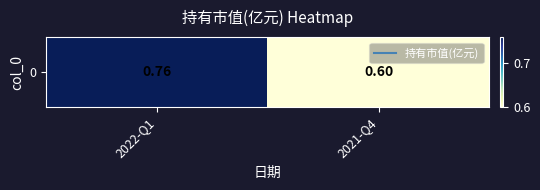

What is the change in value from 2022-Q1 to 2021-Q4?

-0.2